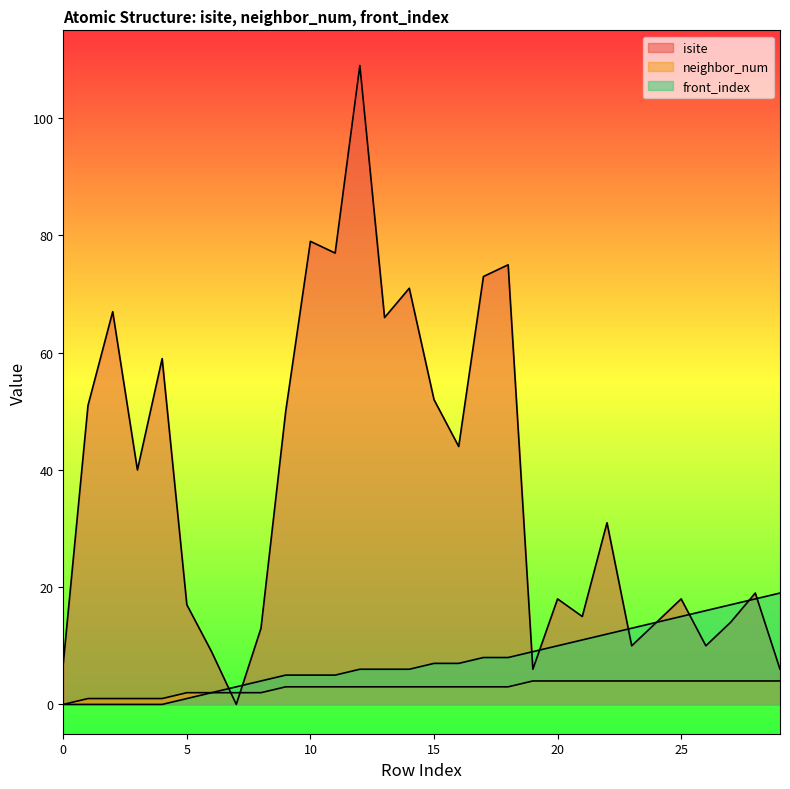

How many series are shown in this chart?

3